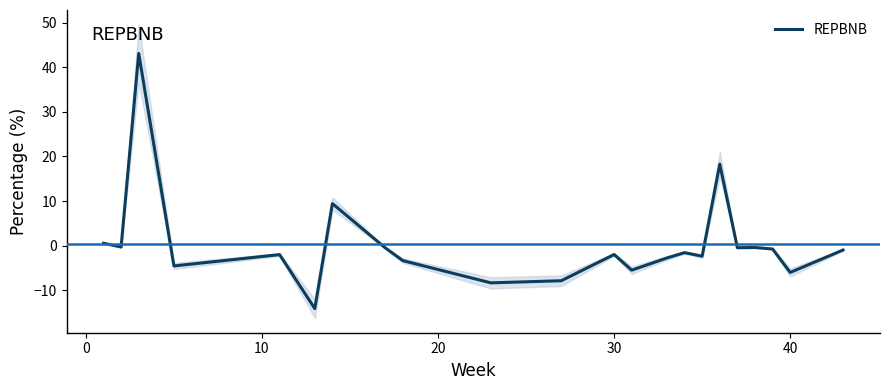

Does the chart have visible grid lines?

No